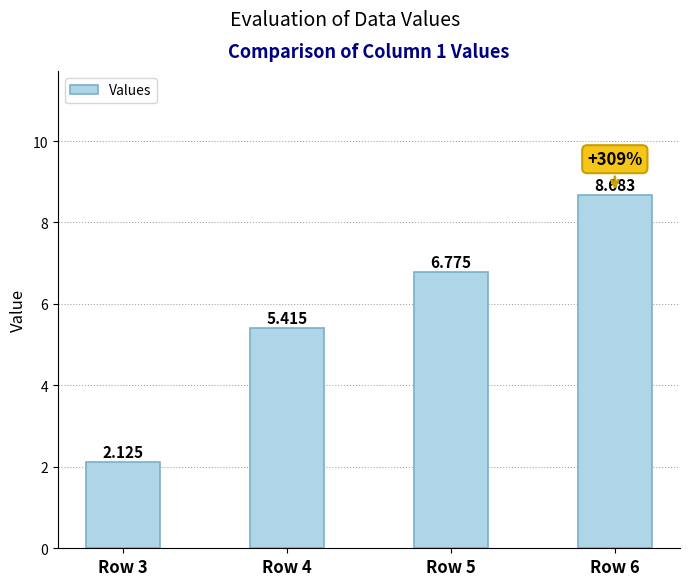

What is the change in value from Row 3 to Row 5?

+4.7